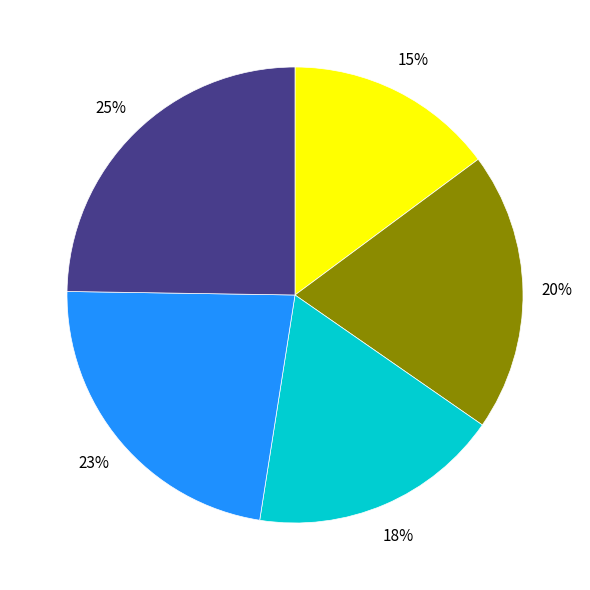

To the nearest percent, what is the difference between the largest and smallest slice percentages?

10%